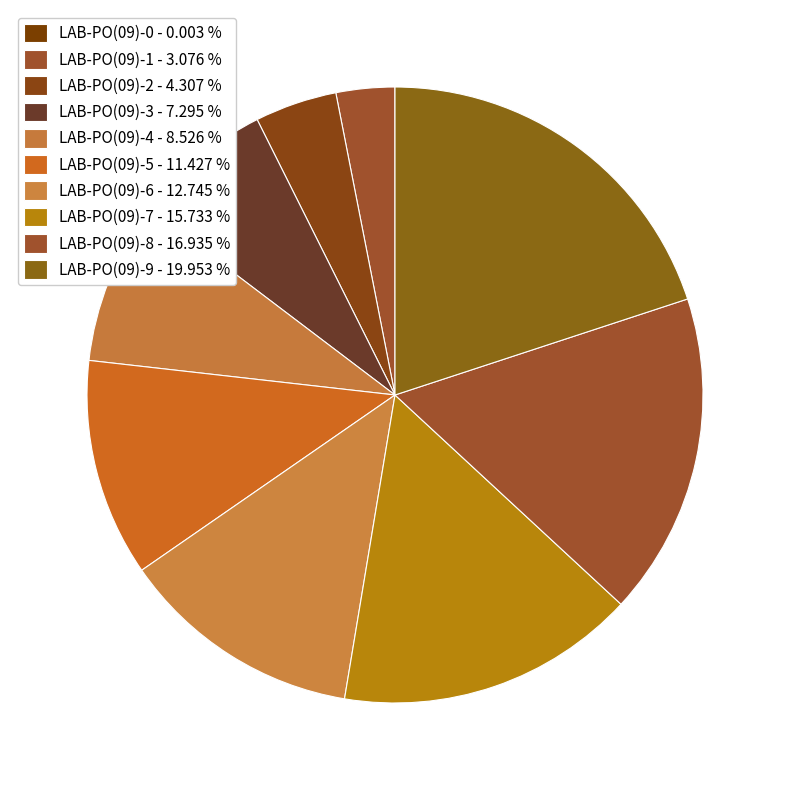

To the nearest percent, what percentage of the pie is LAB-PO(09)-7?

16%